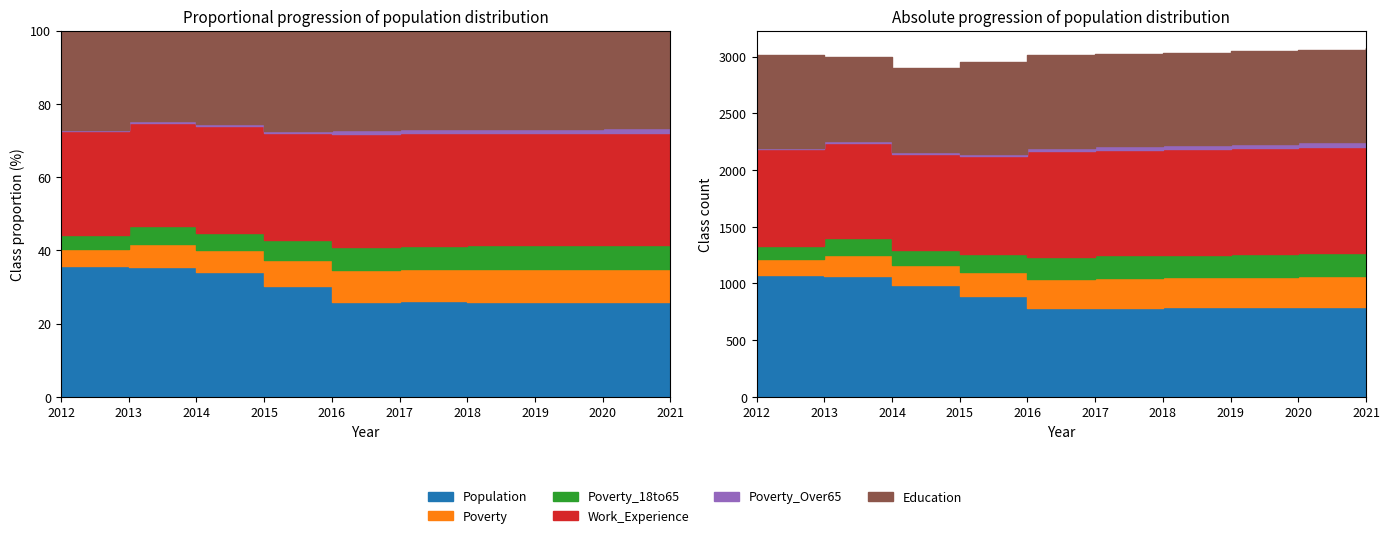

What is the sum of all Education values?

8003